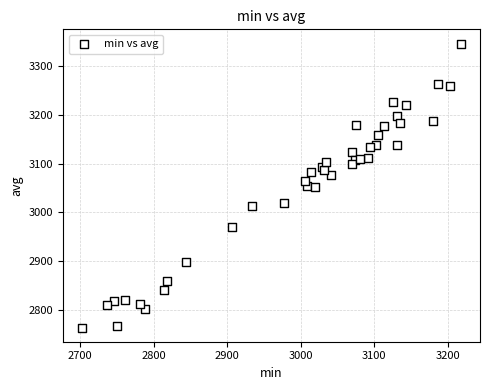

What is the range of Y values (max minus min)?

582.7